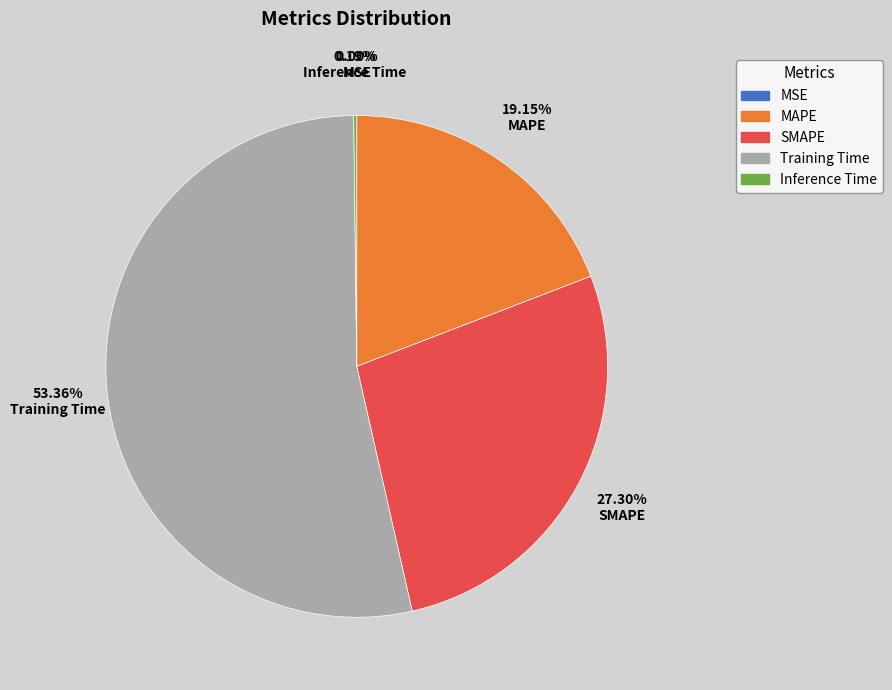

Which slice is the largest?

Training Time